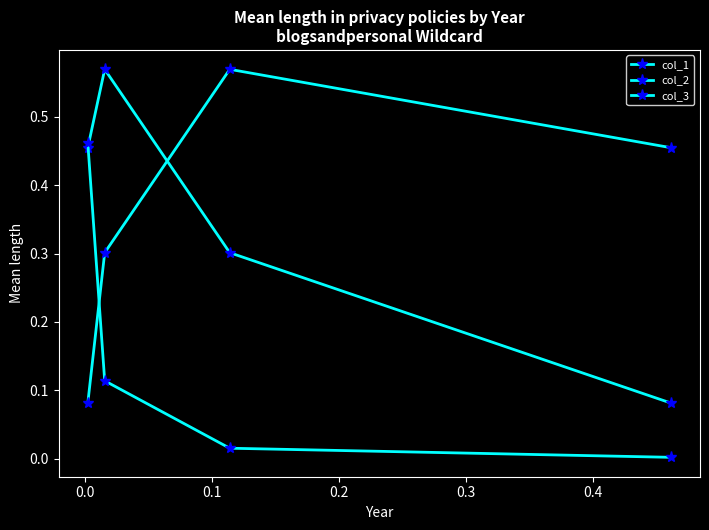

What value does the col_1 series have at 0.1?

0.3